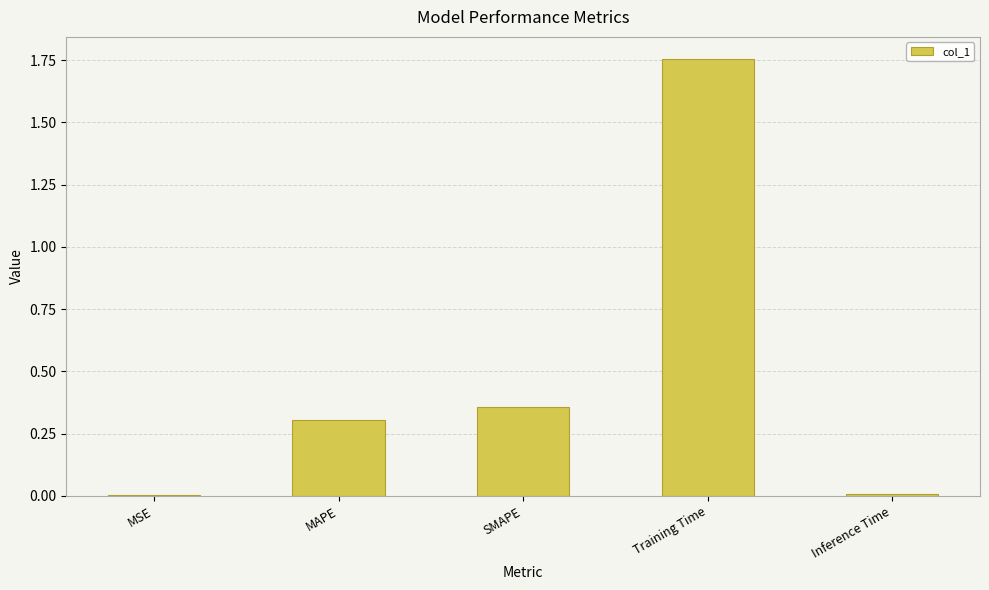

Which category has the highest value across all series?

Training Time